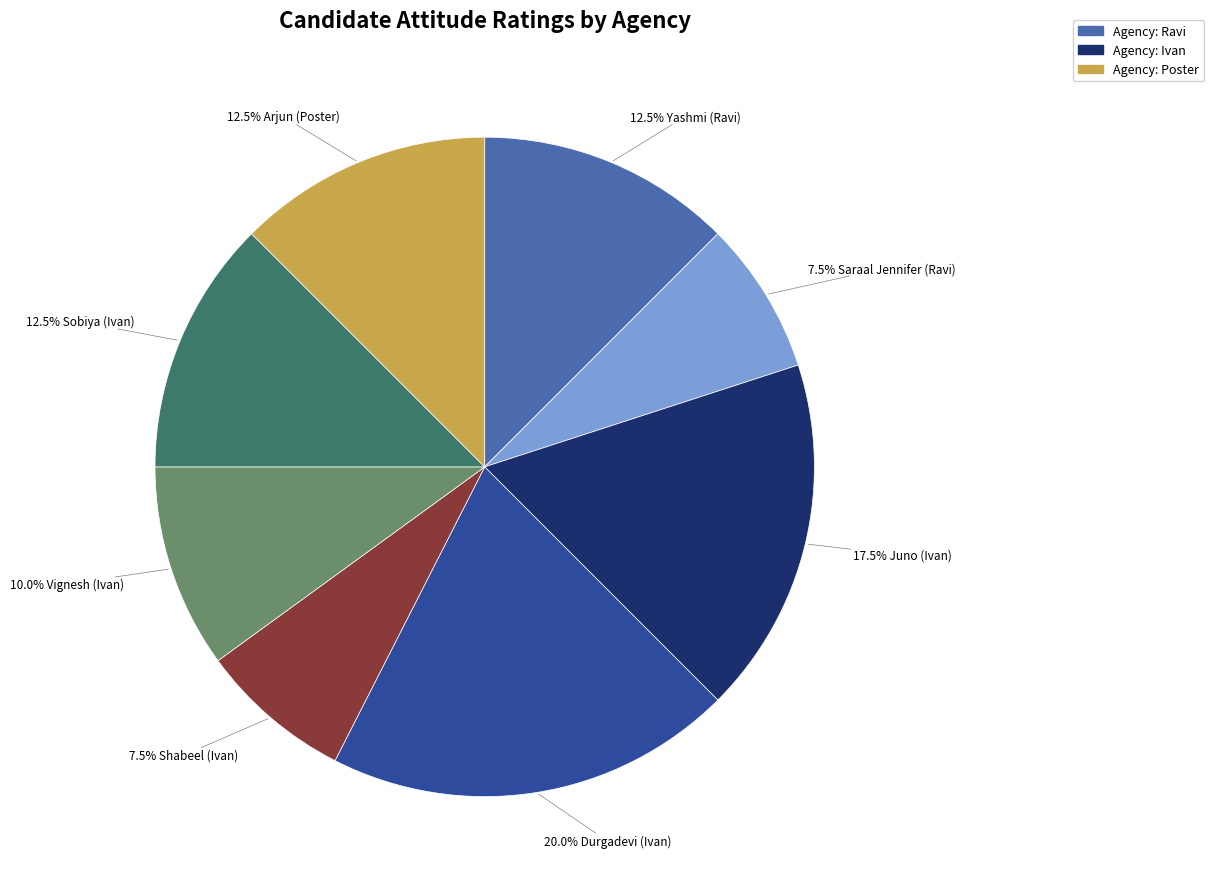

Does any single category account for the majority?

No